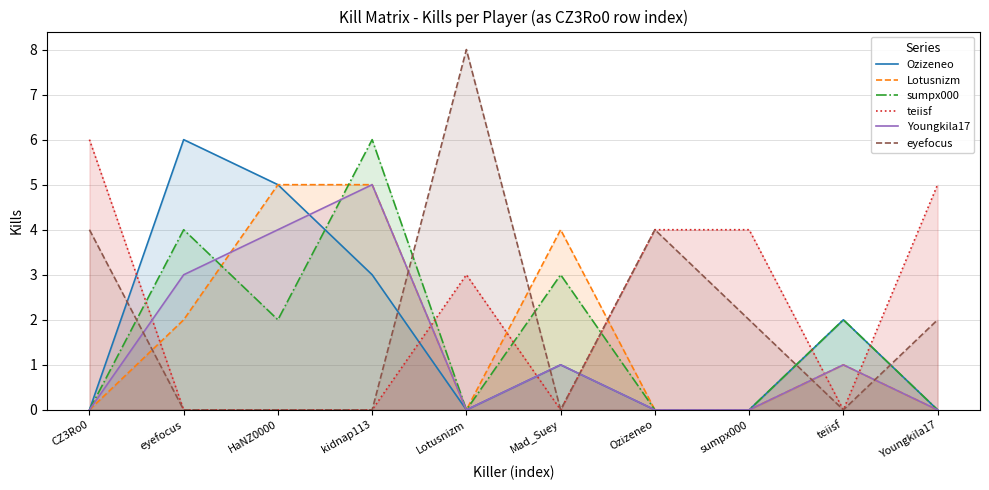

At Youngkila17, list the series in order from largest to smallest.

teiisf, eyefocus, Ozizeneo, Lotusnizm, sumpx000, Youngkila17